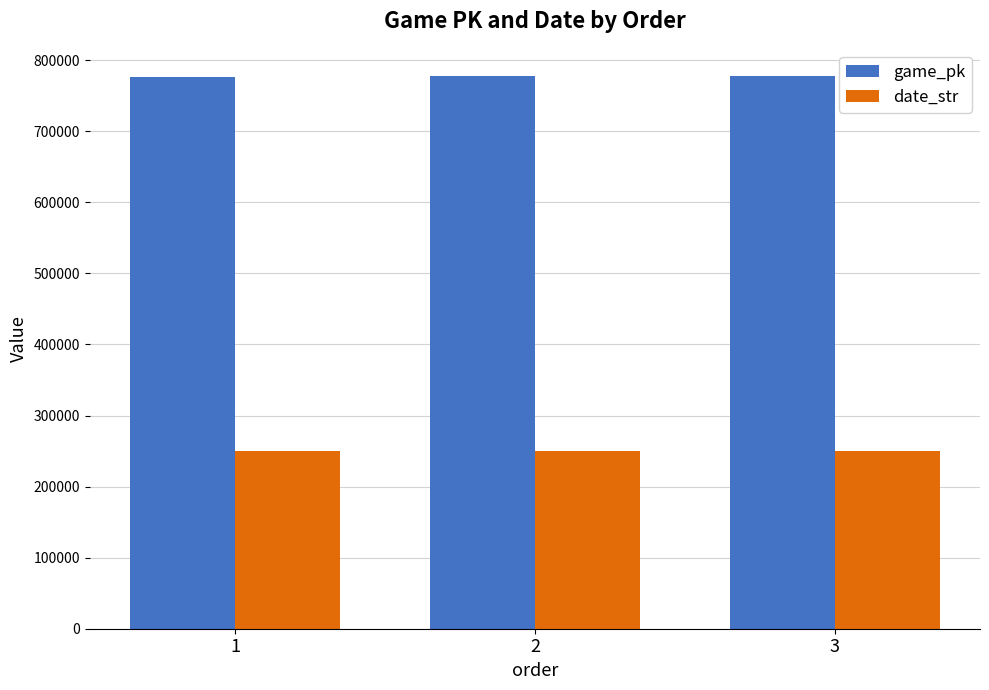

What is the value of the date_str bar at the 2nd from the left?

250713